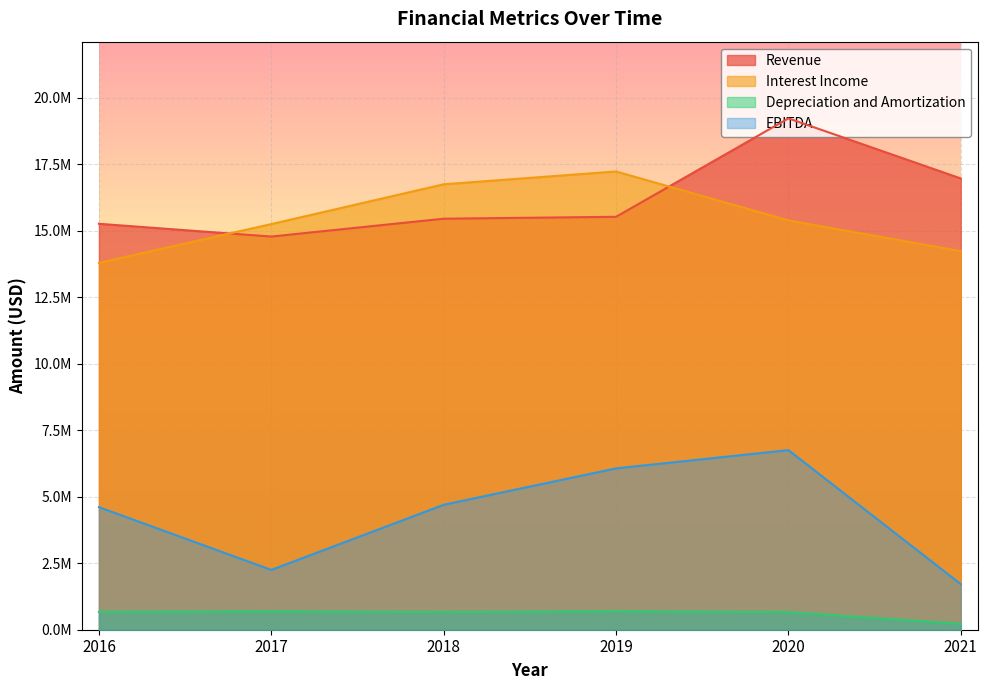

Which category has the lowest value across all series?

2021